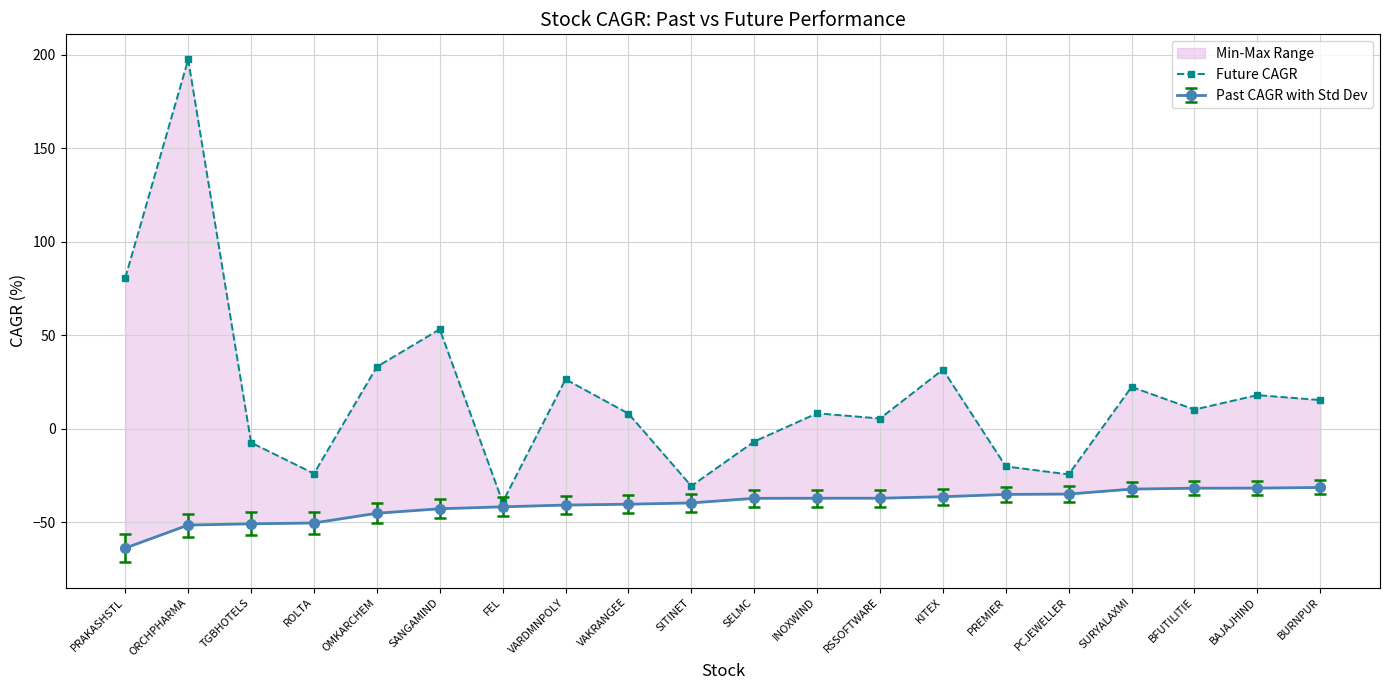

Reading left to right, transcribe all the data shown in this chart.

PRAKASHSTL=80.7	ORCHPHARMA=197.3	TGBHOTELS=-7.3	ROLTA=-23.9	OMKARCHEM=33.2	SANGAMIND=53.2	FEL=-39.2	VARDMNPOLY=26.5	VAKRANGEE=8.2	SITINET=-30.5	SELMC=-6.8	INOXWIND=8.3	RSSOFTWARE=5.5	KITEX=31.7	PREMIER=-20.1	PCJEWELLER=-24.3	SURYALAXMI=22.4	BFUTILITIE=10.3	BAJAJHIND=18.0	BURNPUR=15.4